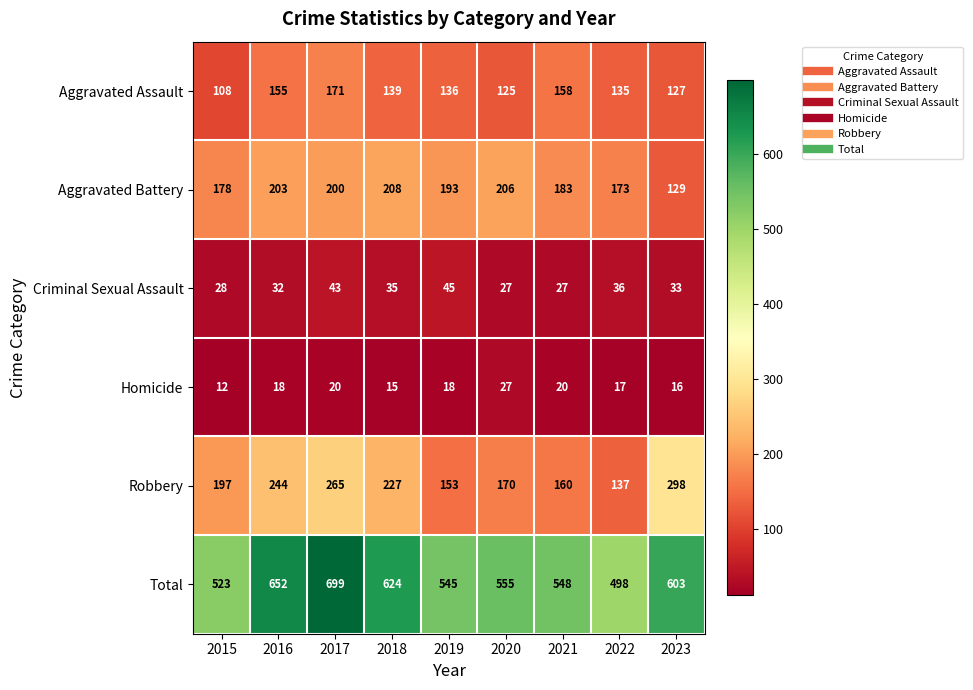

Where is Total nearest to the value 598?

2023